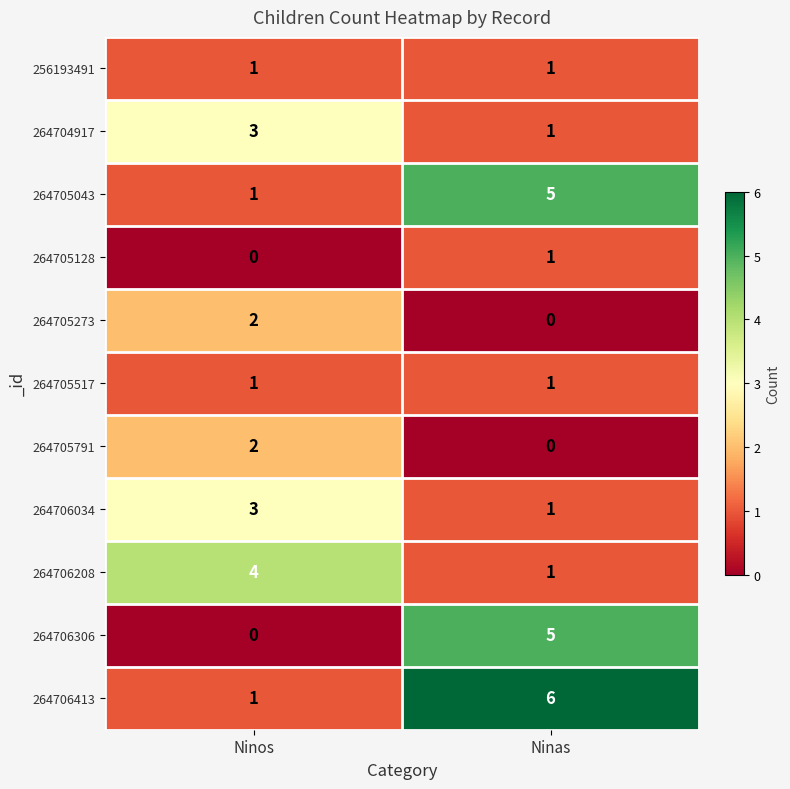

At which label is 264705043 closest to 3?

Ninos